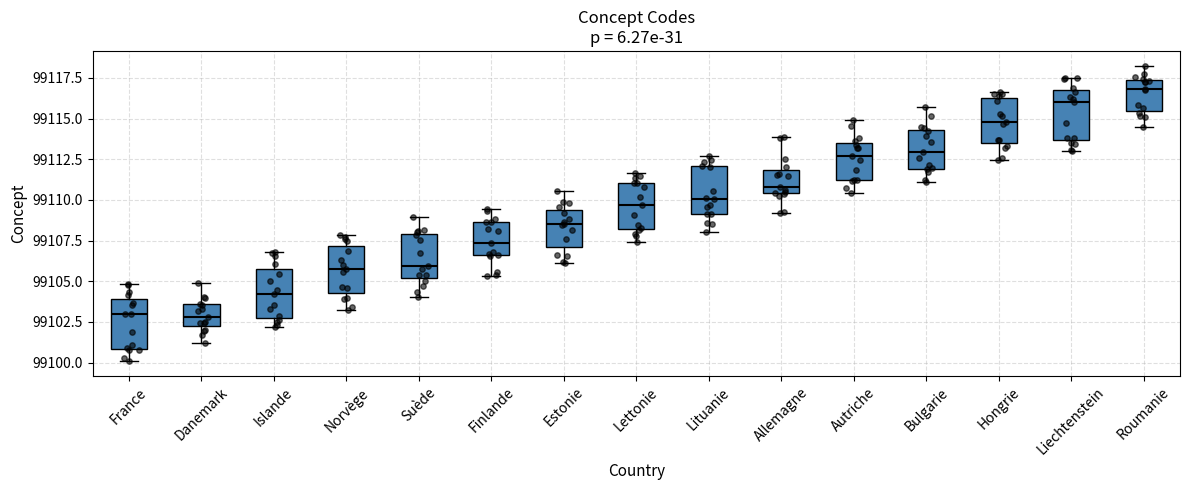

Reading left to right, transcribe this box plot: for each box, give where its median line is, the range the box spans, and where its two whiskers end, as read against the y-axis. The values are not printed on the chart, so give them approximately, as read against the axis.

France: median 99103.0, box 99101.0 to 99104.0, whiskers 99100.0 to 99105.0
Danemark: median 99103.0, box 99102.0 to 99103.5, whiskers 99101.0 to 99105.0
Islande: median 99104.0, box 99102.5 to 99105.5, whiskers 99102.0 to 99107.0
Norvège: median 99105.5, box 99104.5 to 99107.0, whiskers 99103.0 to 99108.0
Suède: median 99106.0, box 99105.0 to 99108.0, whiskers 99104.0 to 99109.0
Finlande: median 99107.5, box 99106.5 to 99108.5, whiskers 99105.5 to 99109.5
Estonie: median 99108.5, box 99107.0 to 99109.5, whiskers 99106.0 to 99110.5
Lettonie: median 99109.5, box 99108.0 to 99111.0, whiskers 99107.5 to 99111.5
Lituanie: median 99110.0, box 99109.0 to 99112.0, whiskers 99108.0 to 99112.5
Allemagne: median 99111.0, box 99110.5 to 99112.0, whiskers 99109.0 to 99114.0
Autriche: median 99112.5, box 99111.0 to 99113.5, whiskers 99110.5 to 99115.0
Bulgarie: median 99113.0, box 99112.0 to 99114.5, whiskers 99111.0 to 99115.5
Hongrie: median 99115.0, box 99113.5 to 99116.0, whiskers 99112.5 to 99116.5
Liechtenstein: median 99116.0, box 99113.5 to 99117.0, whiskers 99113.0 to 99117.5
Roumanie: median 99117.0, box 99115.5 to 99117.5, whiskers 99114.5 to 99118.0